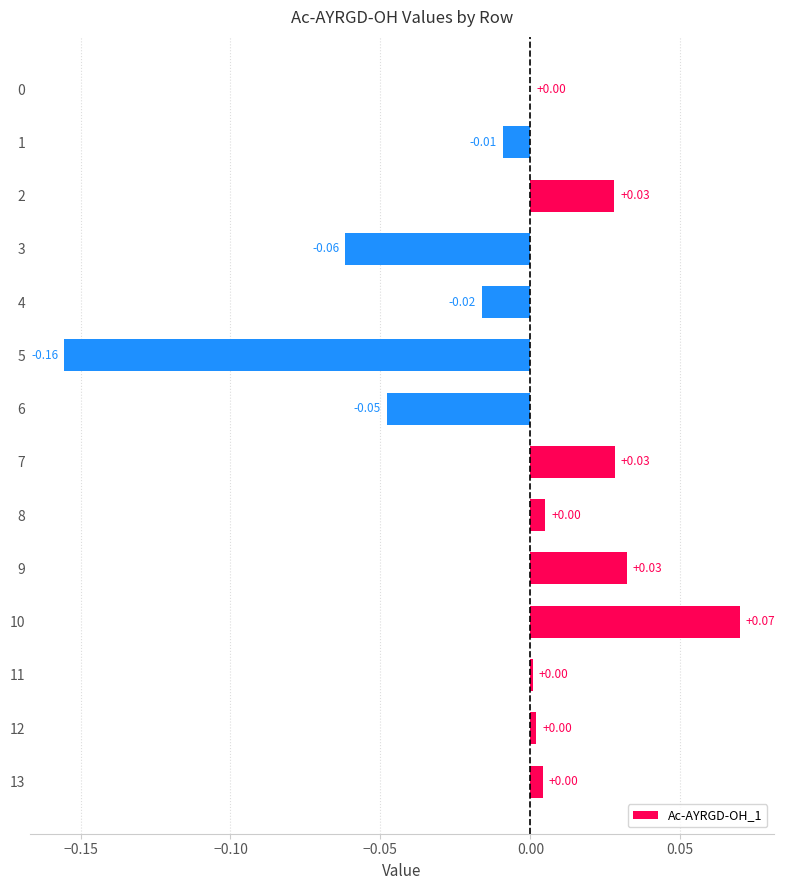

Between 8 and 7, which is larger?

7